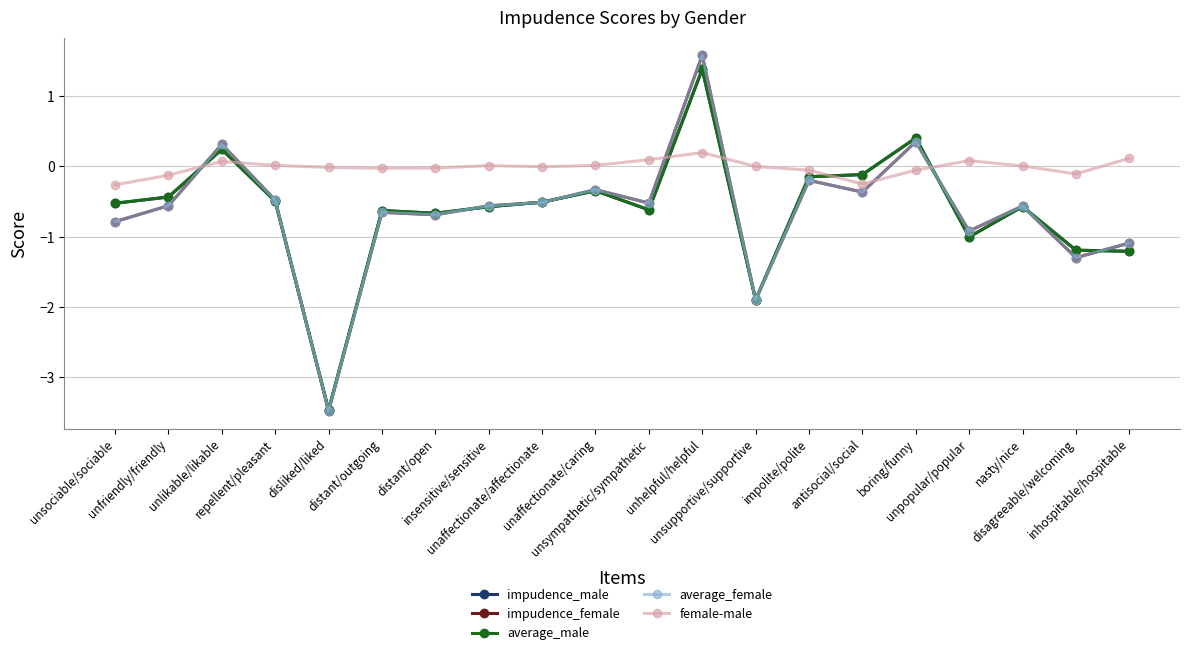

Is this an area chart (filled region under the line)?

No